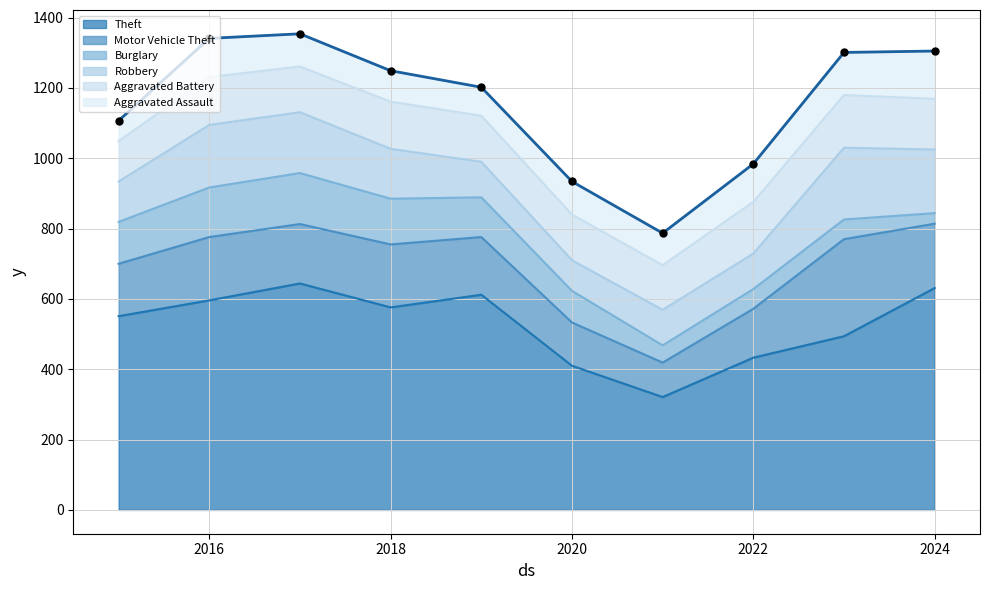

Which series has the largest total across all categories?

Theft